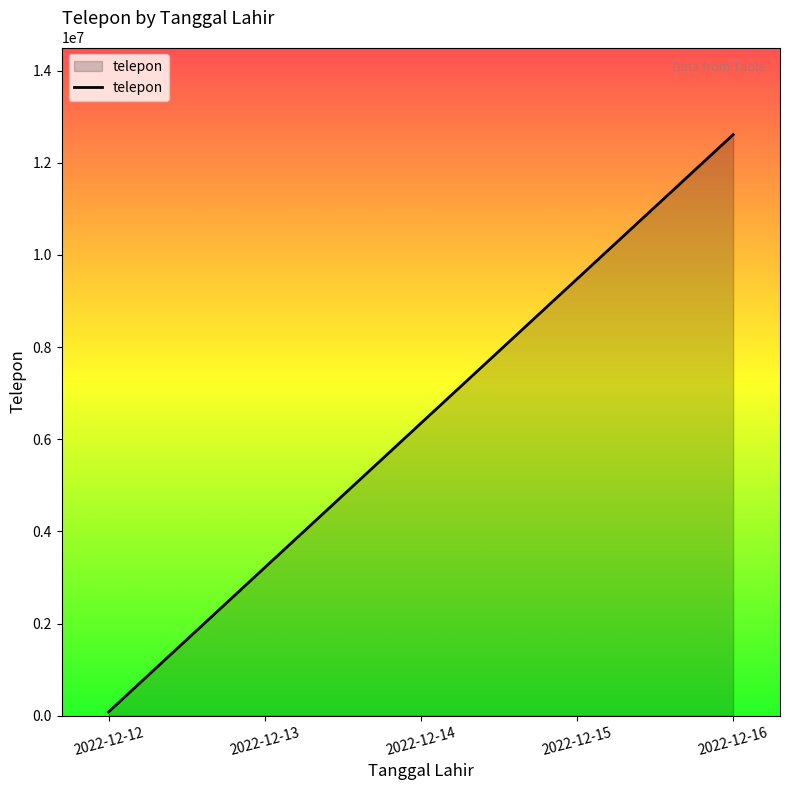

True or false: the data shows 1999997 at 2022-12-14.

False